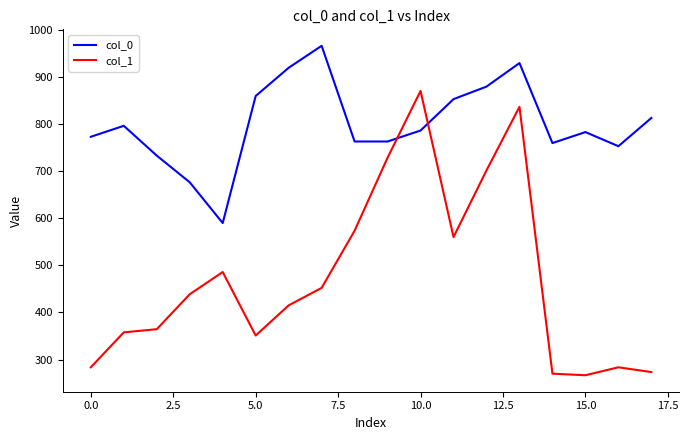

What is the greatest value displayed?

966.7